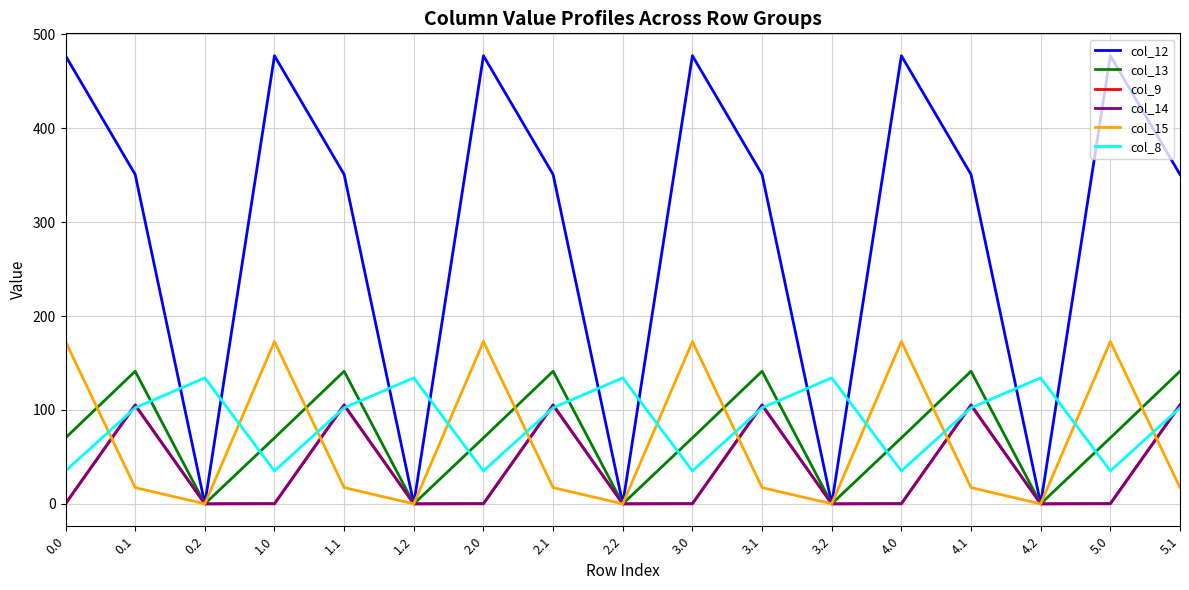

What is the total value across all series at 4.1?

821.8